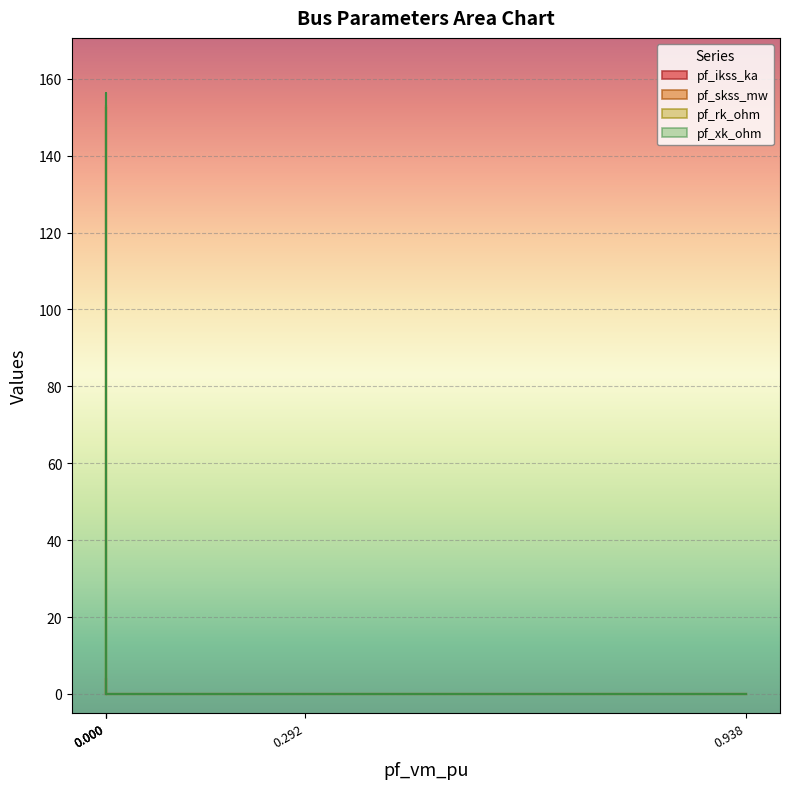

True or false: pf_xk_ohm and pf_ikss_ka cross at least once.

False